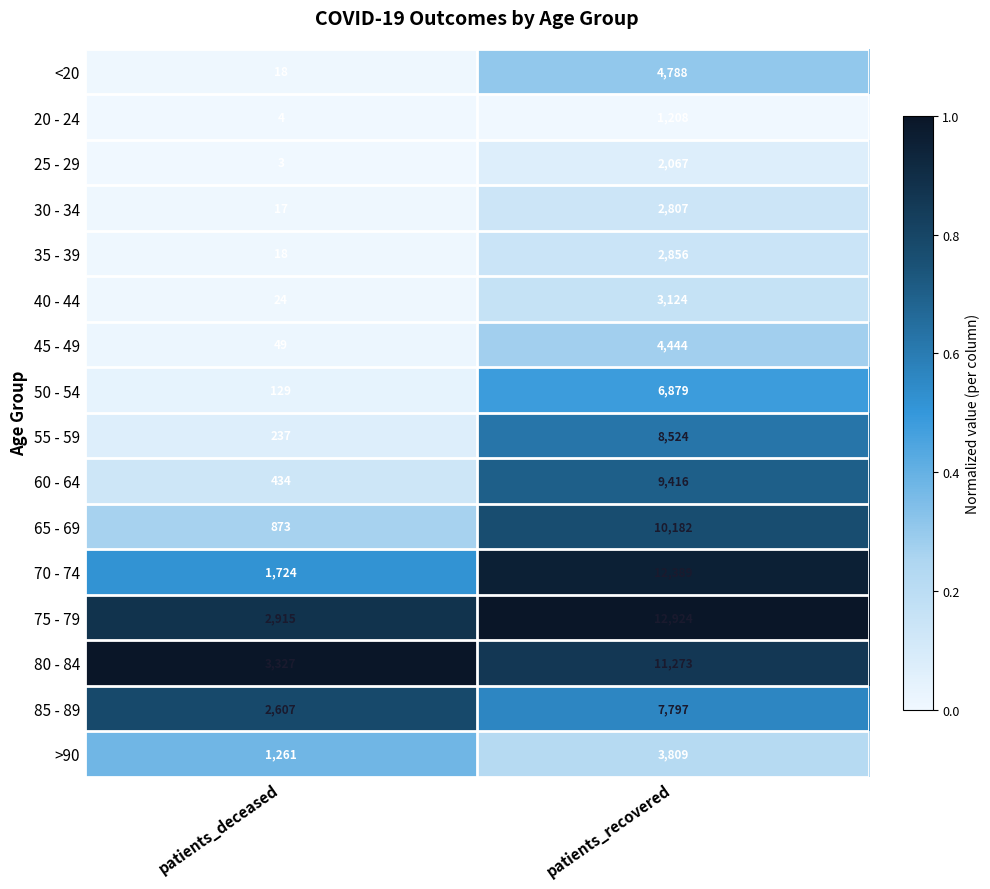

Which series changed the most between patients_deceased and patients_recovered?

70 - 74